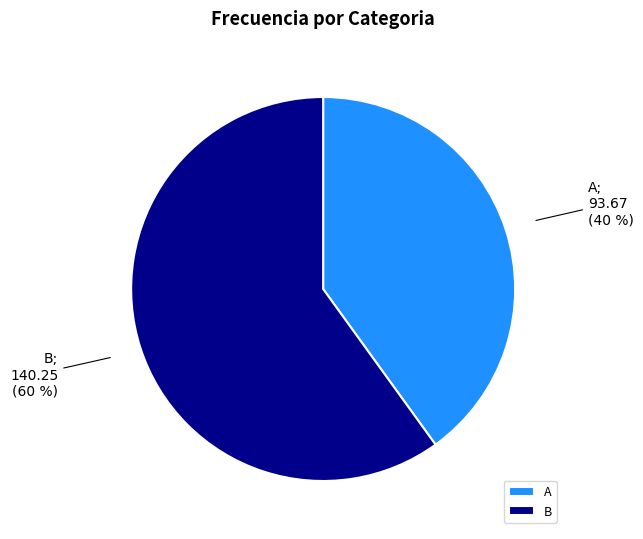

Count the number of slices in the pie.

2